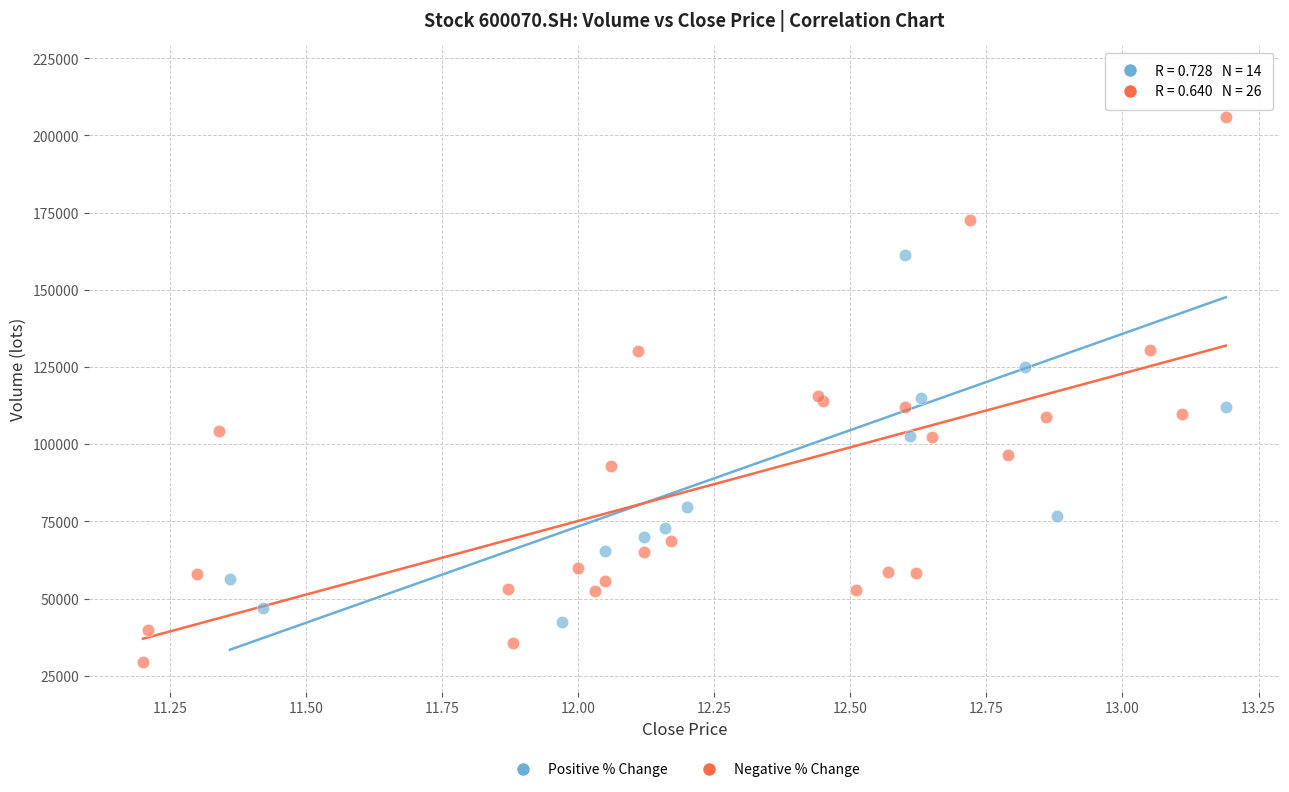

Which series reaches the maximum Y coordinate?

Positive % Change